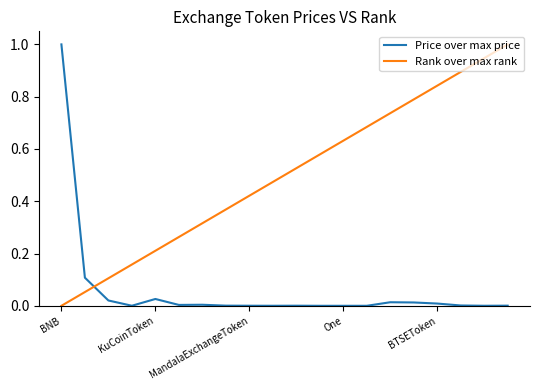

What is the highest value of the Rank over max rank series?

1.0